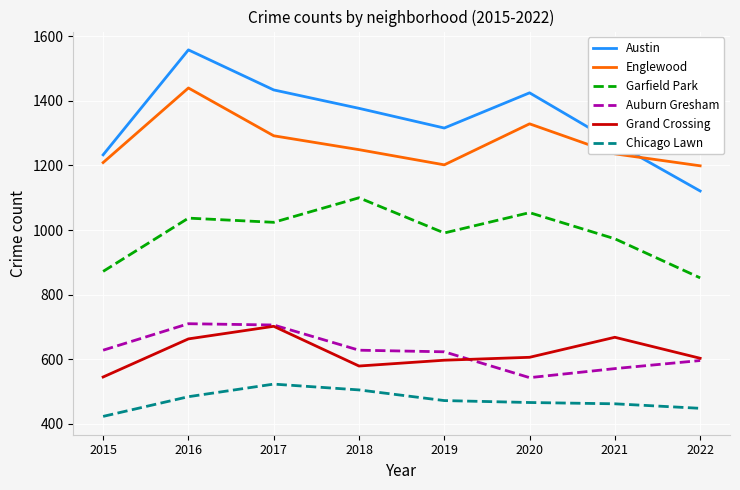

At which category does Englewood reach its first local peak?

2016